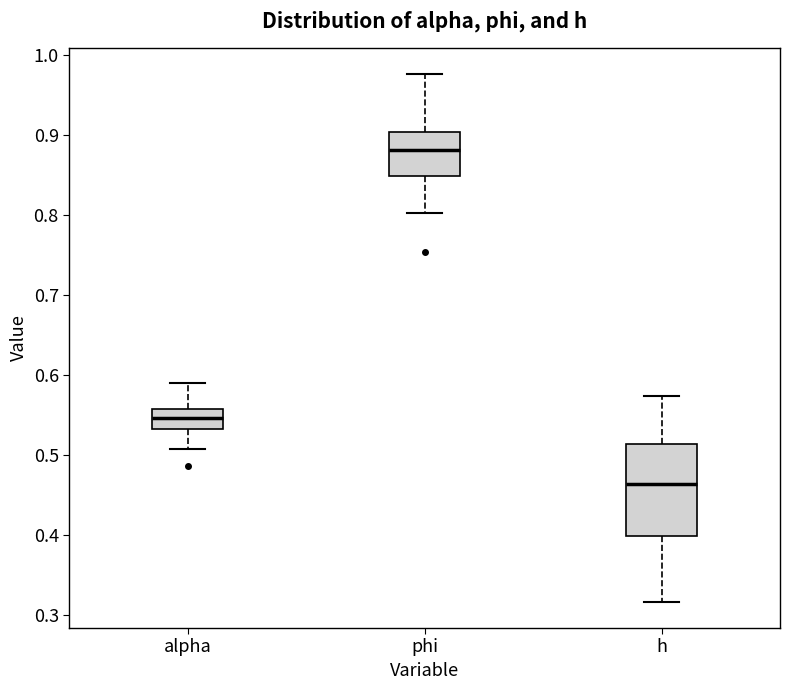

Where is the lower edge of the box for h on the y-axis? The values are not printed on the chart, so give them approximately, as read against the axis.

0.40